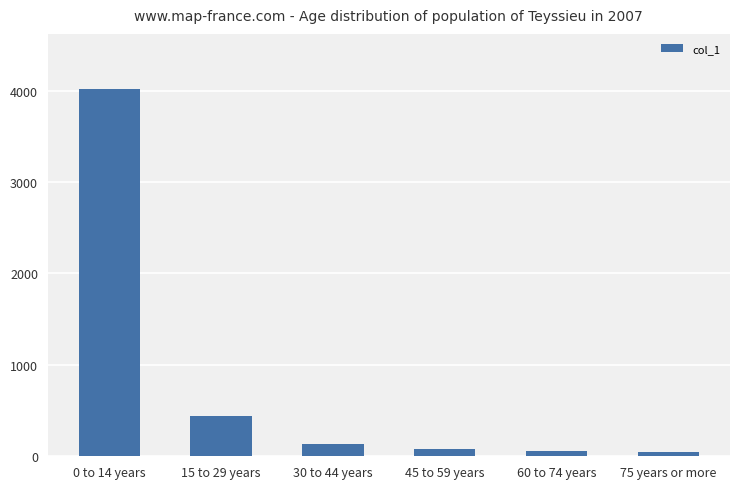

What value does the data have at 60 to 74 years, to the nearest 50?

50